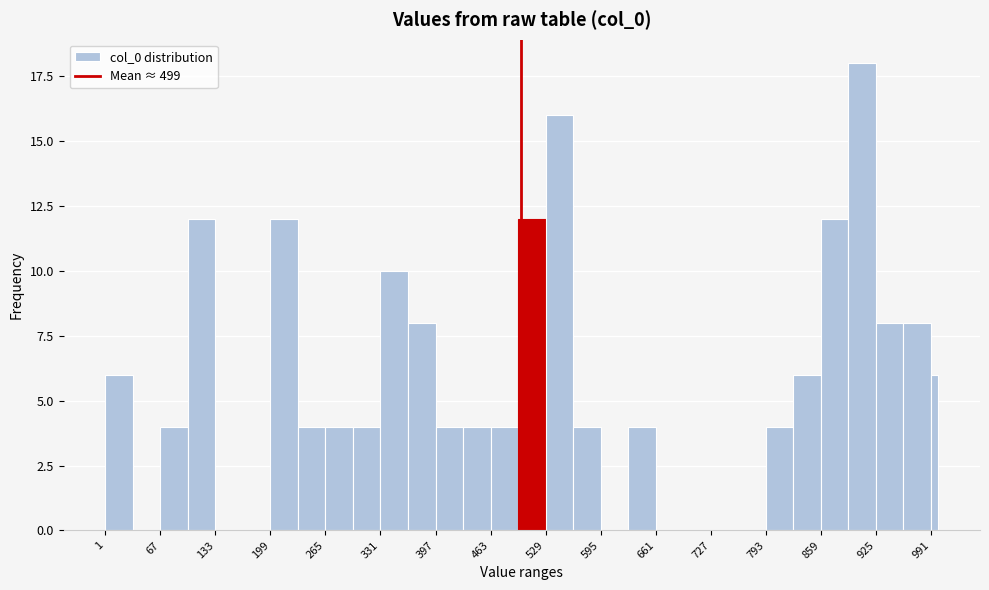

Around what value on the x-axis is the tallest bar? Give the approximate position of its centre, as read against the axis.

910